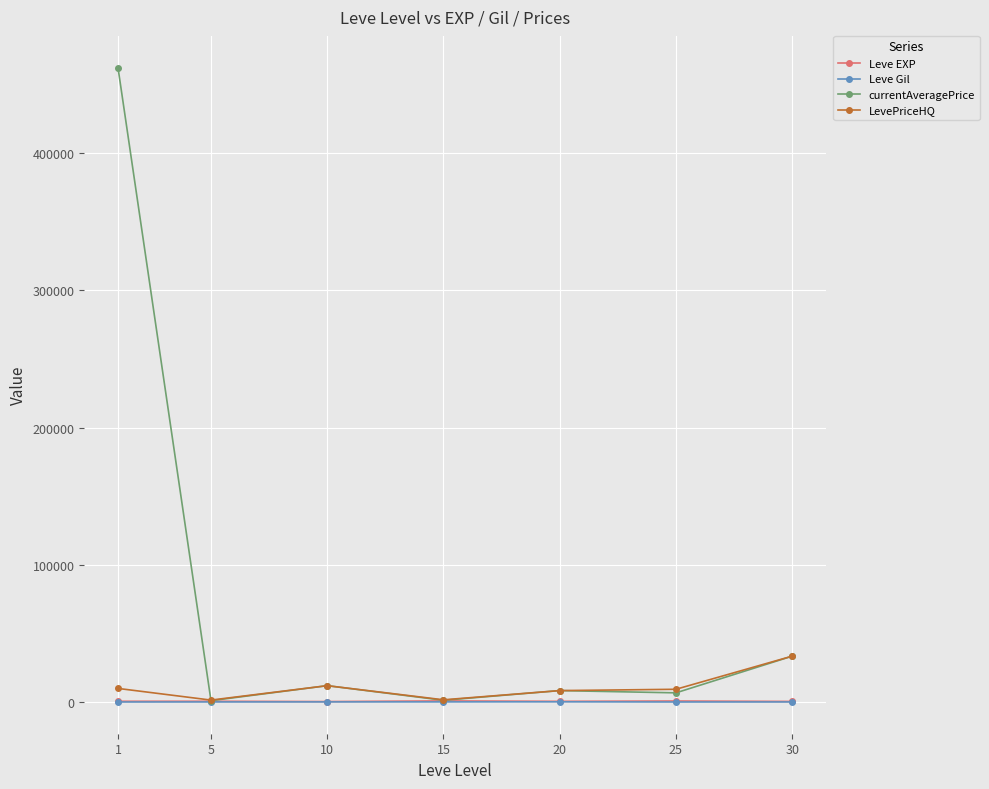

What is the greatest value displayed?

462307.7